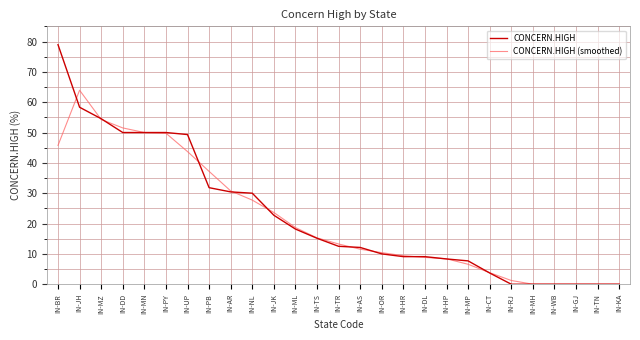

What position from the right is IN-PB?

20